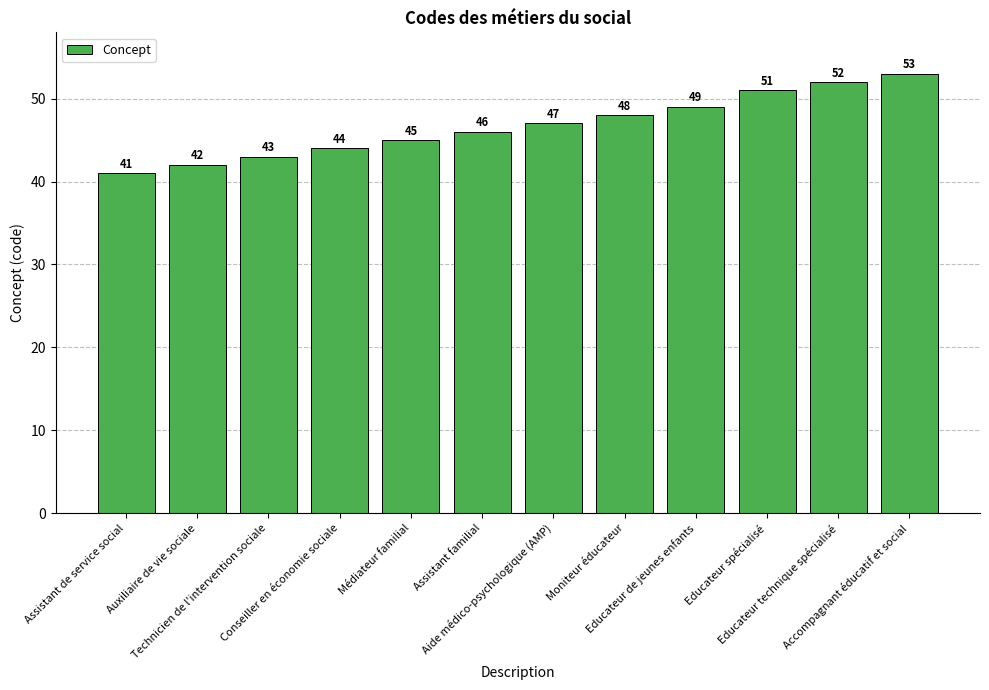

What is the sum of all values?

561